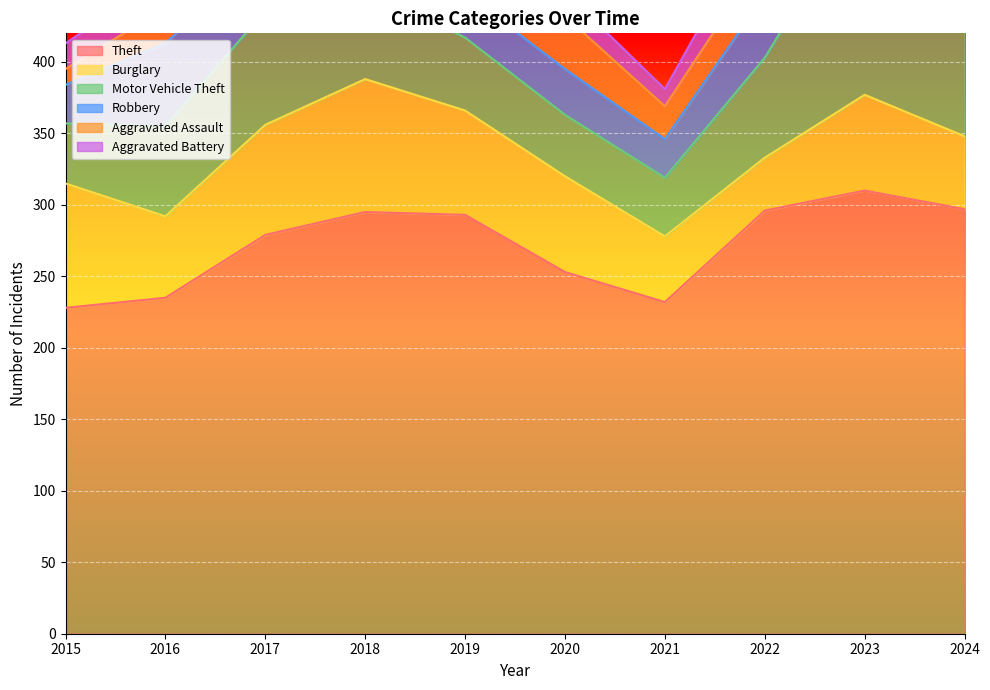

Reading left to right, list all the values displayed in this chart.

Theft: 2015=228	2016=235	2017=279	2018=295	2019=293	2020=253	2021=232	2022=296	2023=310	2024=297
Burglary: 2015=87	2016=57	2017=77	2018=93	2019=73	2020=67	2021=46	2022=37	2023=67	2024=51
Motor Vehicle Theft: 2015=42	2016=63	2017=80	2018=64	2019=51	2020=43	2021=41	2022=70	2023=140	2024=199
Robbery: 2015=27	2016=58	2017=43	2018=55	2019=31	2020=32	2021=27	2022=44	2023=34	2024=65
Aggravated Assault: 2015=11	2016=25	2017=20	2018=27	2019=22	2020=37	2021=23	2022=28	2023=38	2024=43
Aggravated Battery: 2015=18	2016=23	2017=18	2018=24	2019=15	2020=17	2021=12	2022=31	2023=36	2024=21